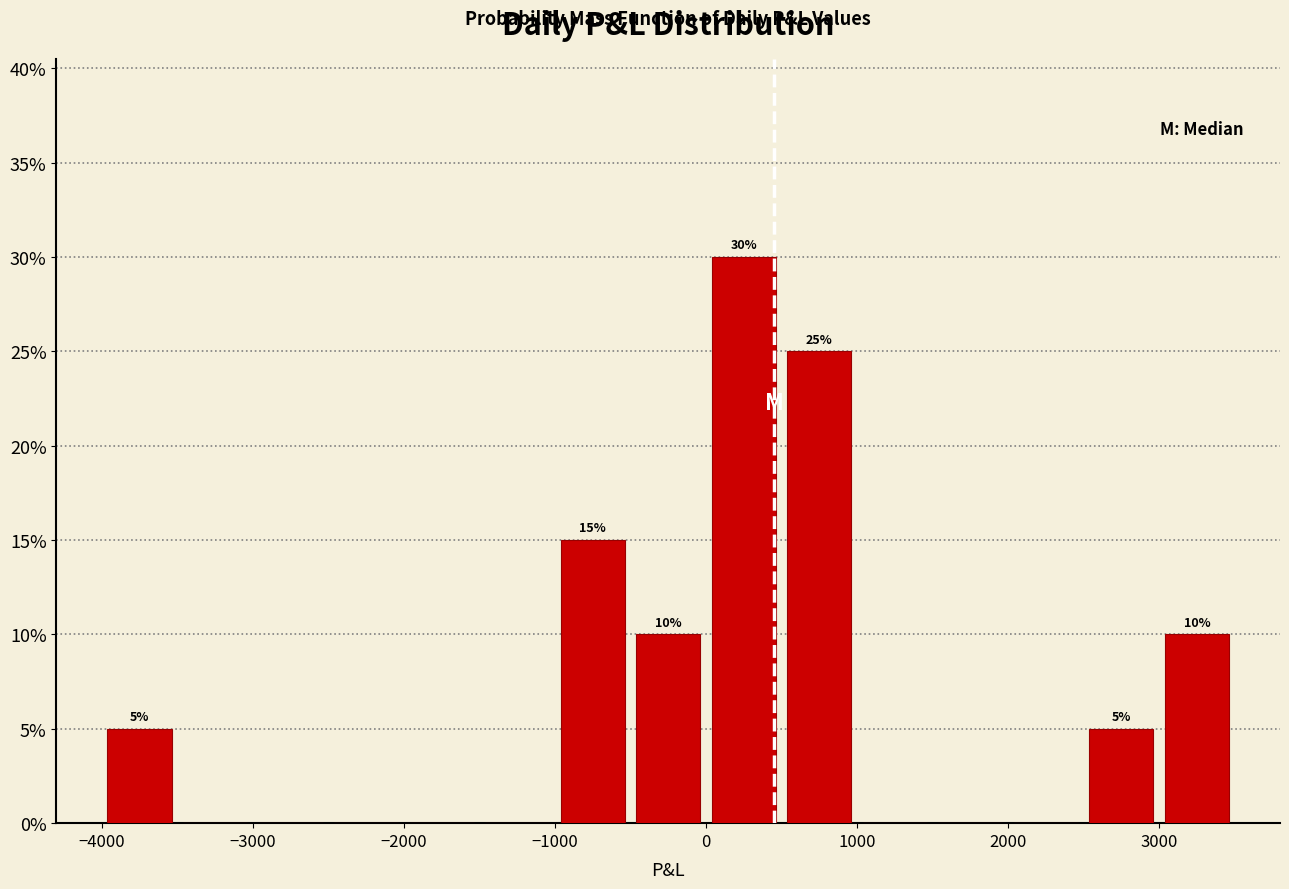

Over which range of the x-axis is the bar tallest?

0 to 500